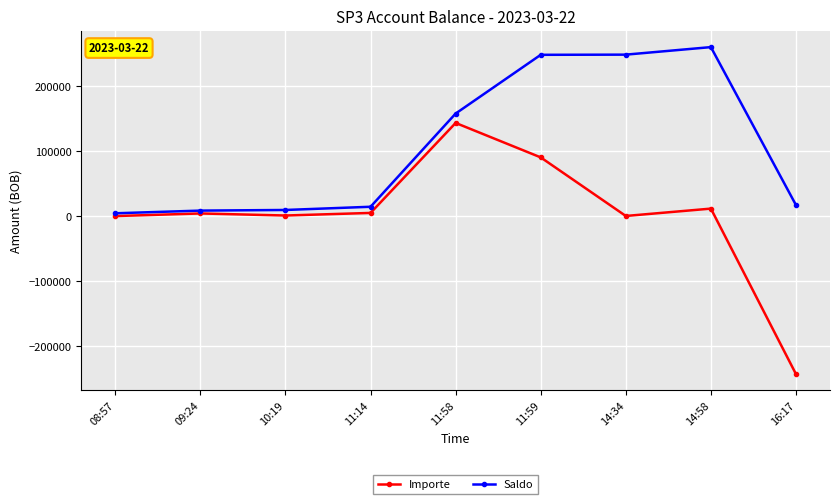

What value does the Importe series have at 16:17?

-243000.0